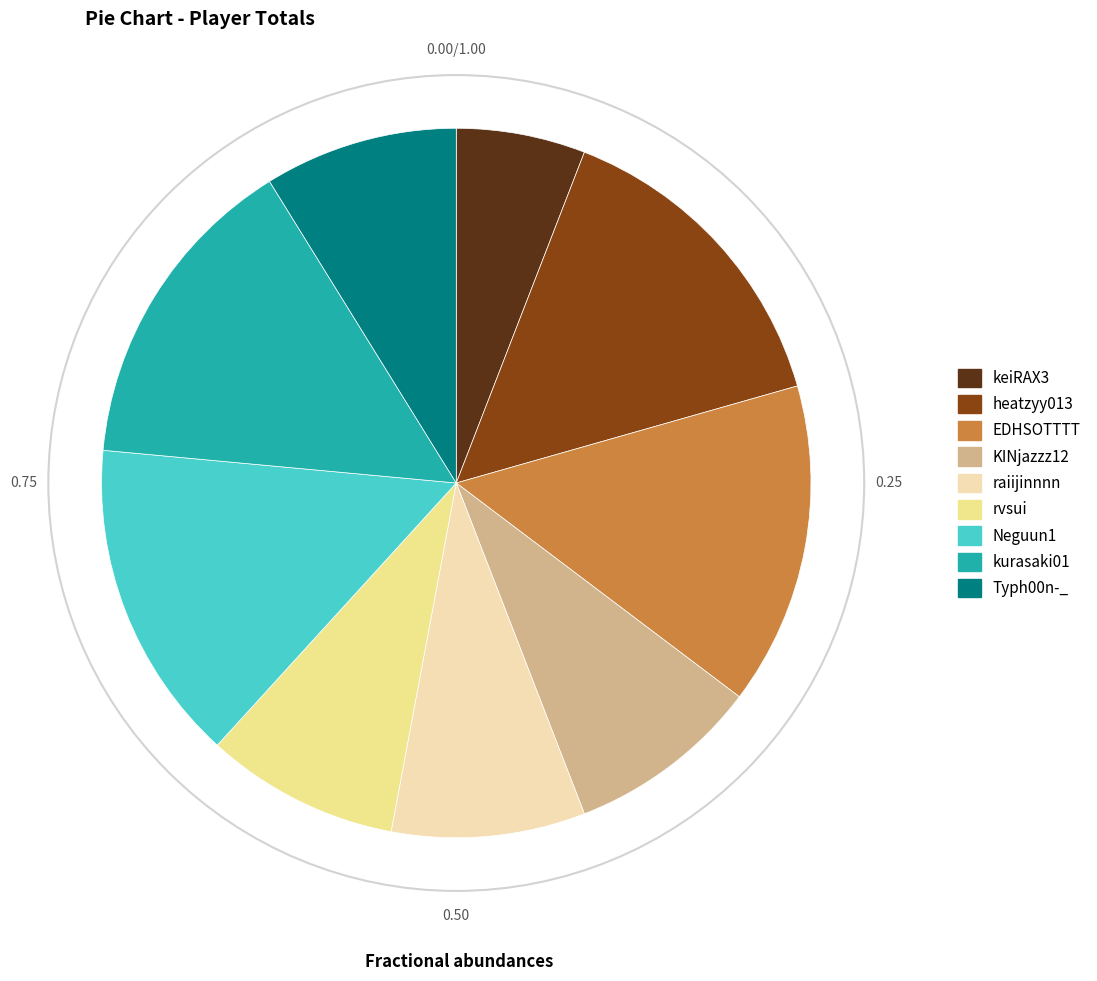

Is there any slice that represents more than half of the pie?

No